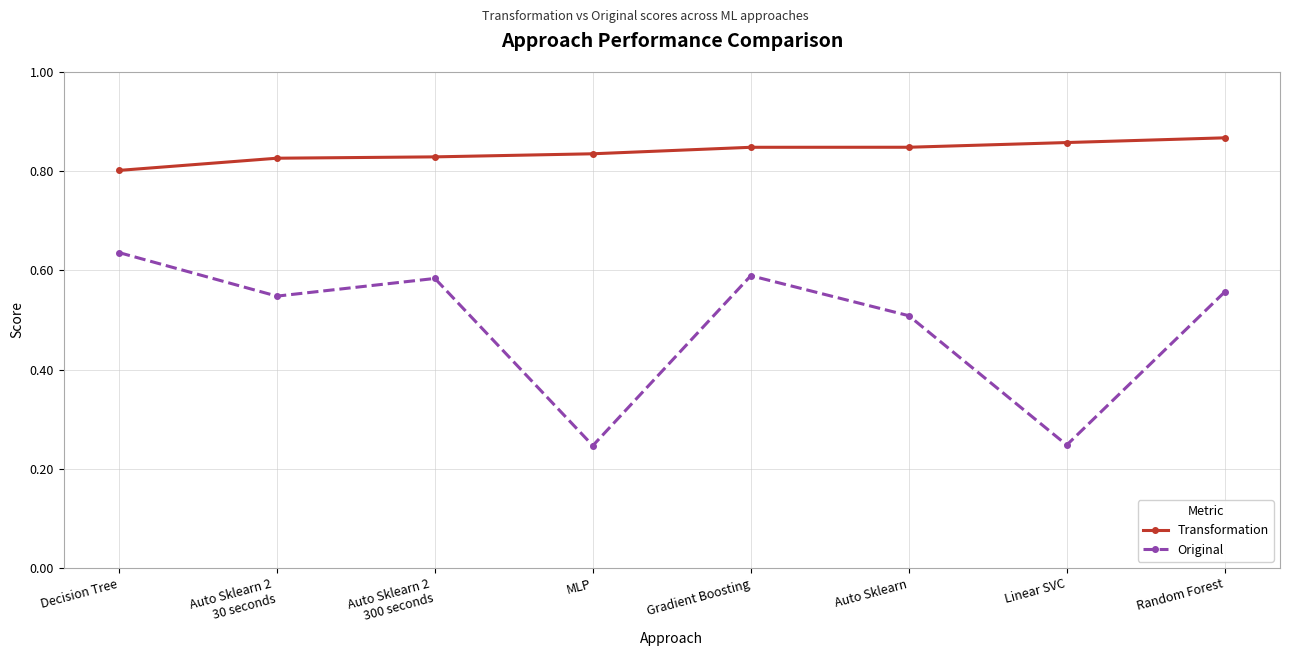

How many Transformation values are between 0 and 1?

8